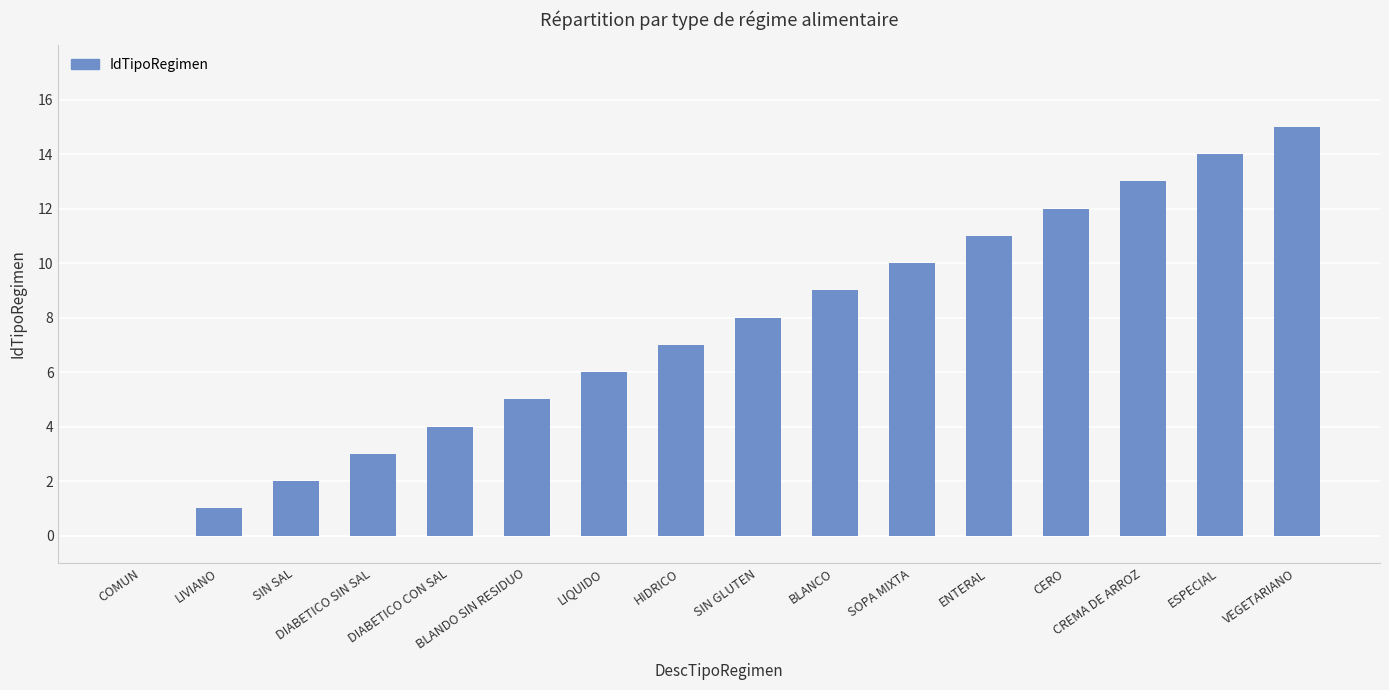

What is the difference between the values at LIQUIDO and SIN GLUTEN?

2